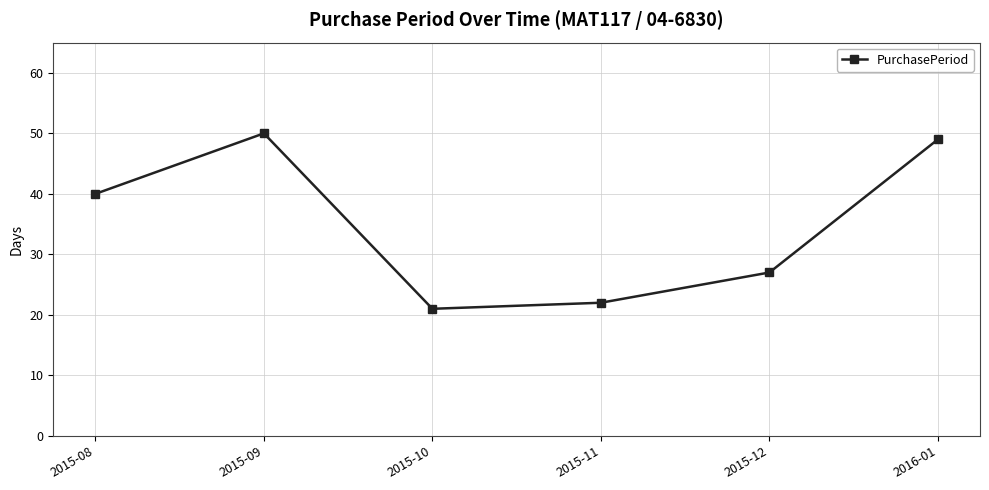

True or false: there are more than 0 points higher than both neighbors.

True